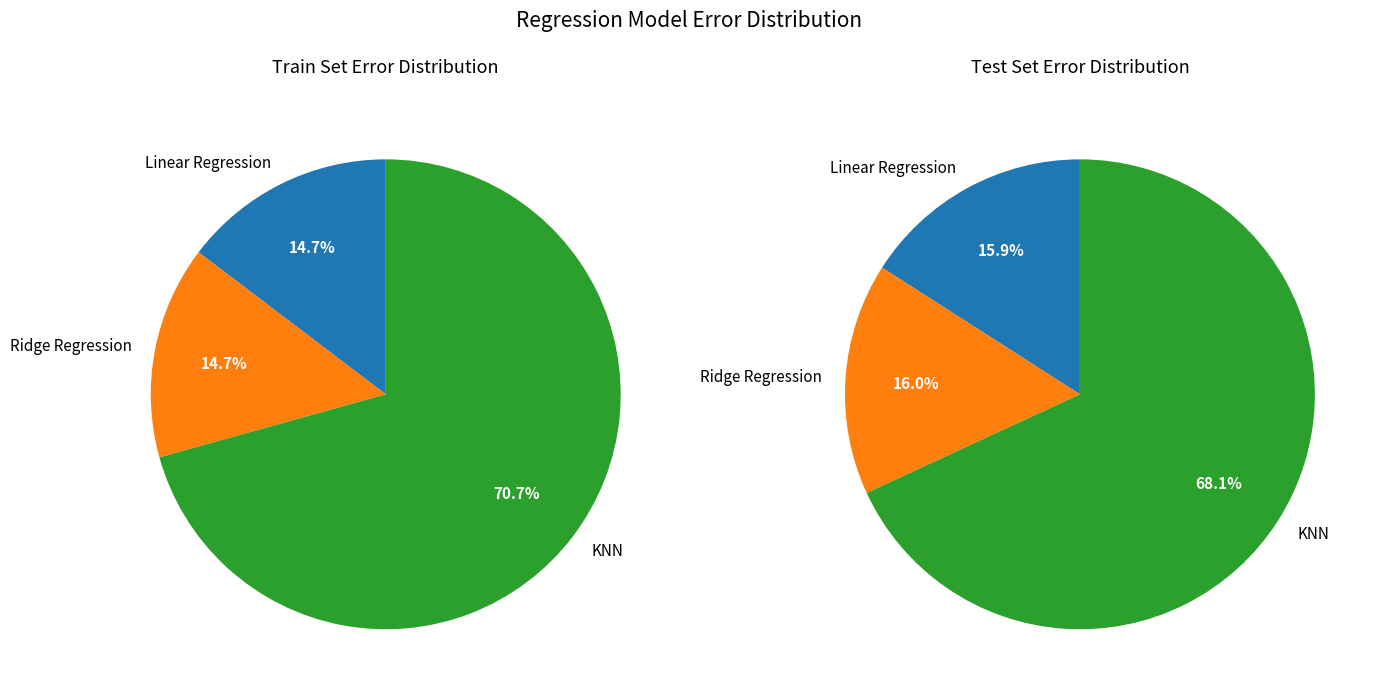

At KNN, list the series in order from smallest to largest.

Test Set, Train Set